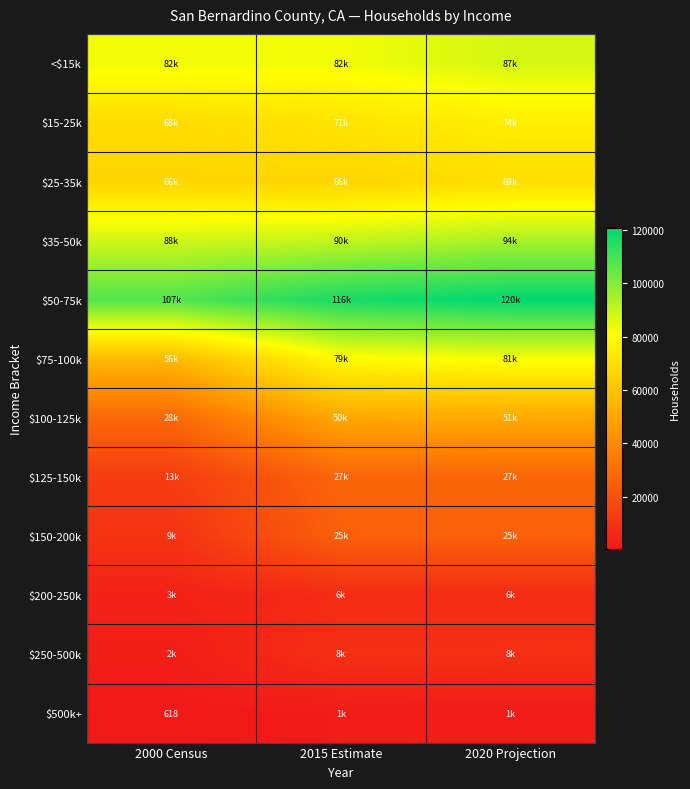

Where is $35-50k nearest to the value 91197?

2015 Estimate